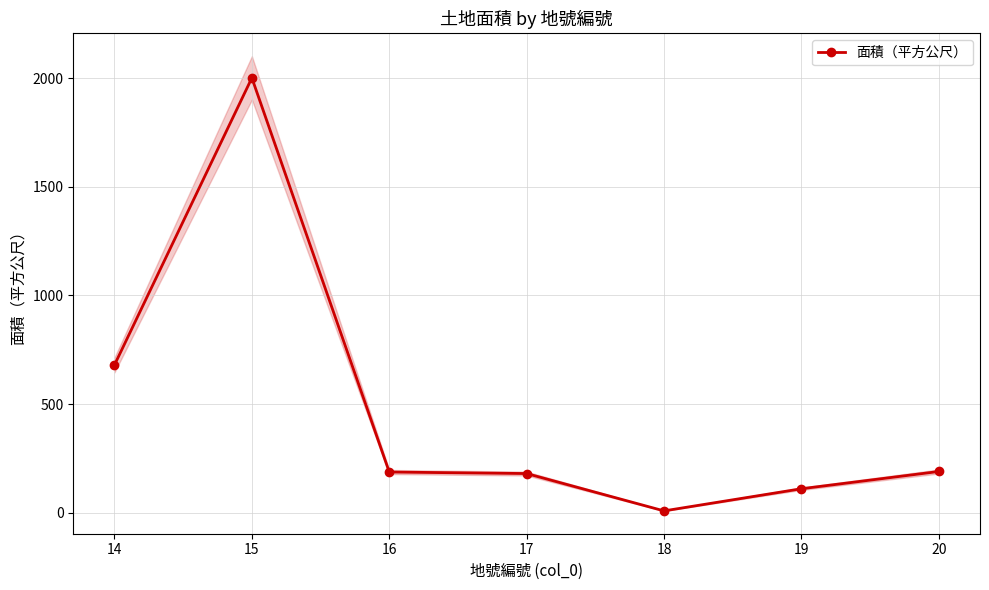

Is this an area chart (filled region under the line)?

No